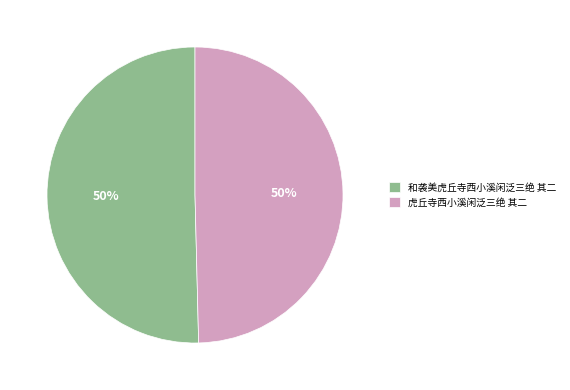

To the nearest percent, what is the combined percentage of 虎丘寺西小溪闲泛三绝 其二 and 和袭美虎丘寺西小溪闲泛三绝 其二?

100%